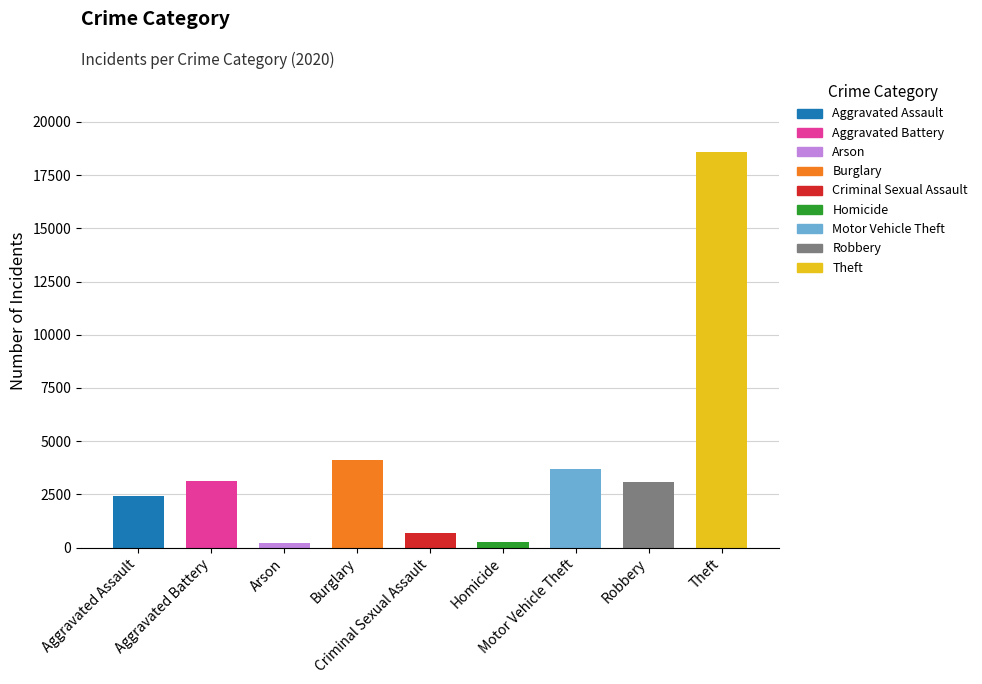

How many categories are shown in the chart?

9